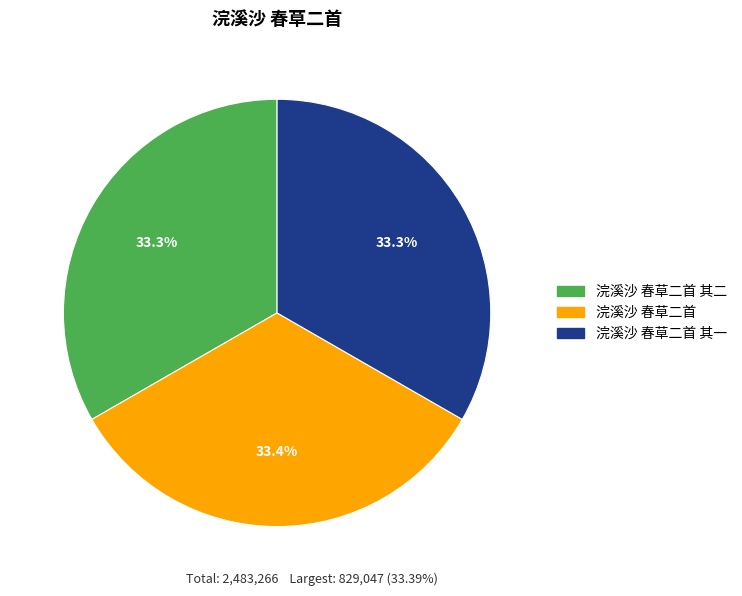

The 浣溪沙 春草二首 其一 slice represents 33% of the pie. True or false?

True